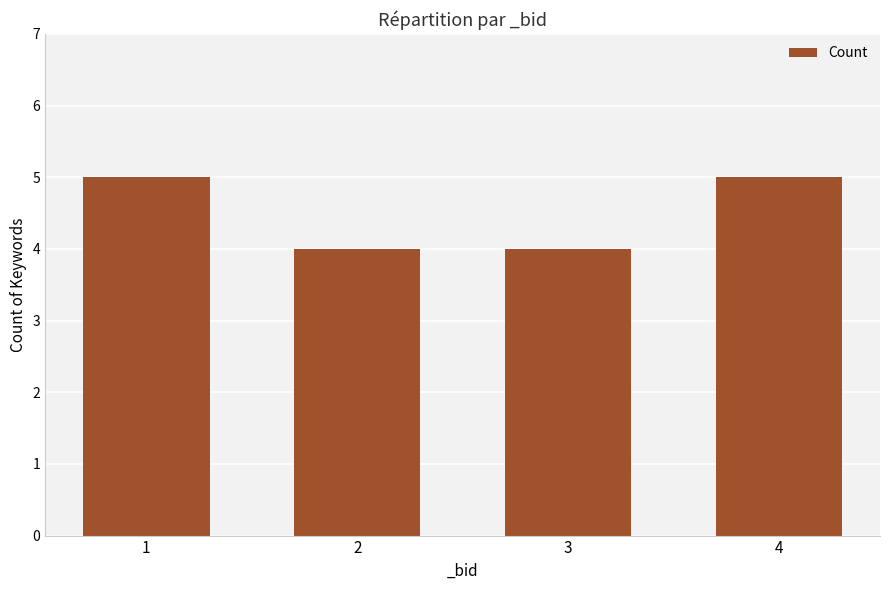

What is the ratio of the value at 2 to the value at 1?

0.8